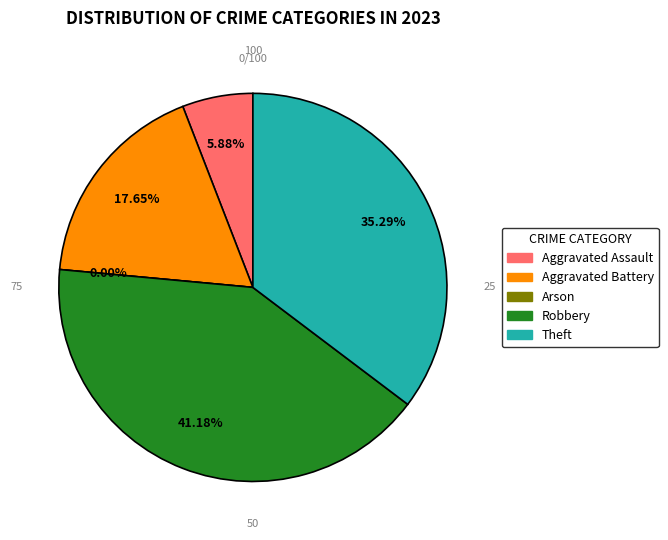

To the nearest percent, what portion does Robbery represent?

41%